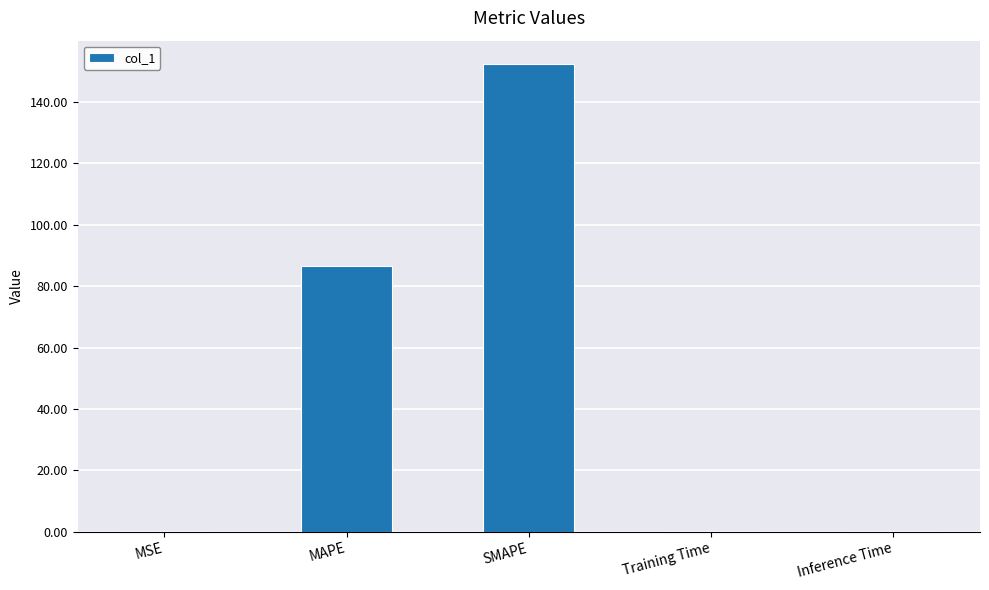

Reading left to right, extract all data points from this chart.

MSE=0.1	MAPE=86.5	SMAPE=152.4	Training Time=0.1	Inference Time=0.1